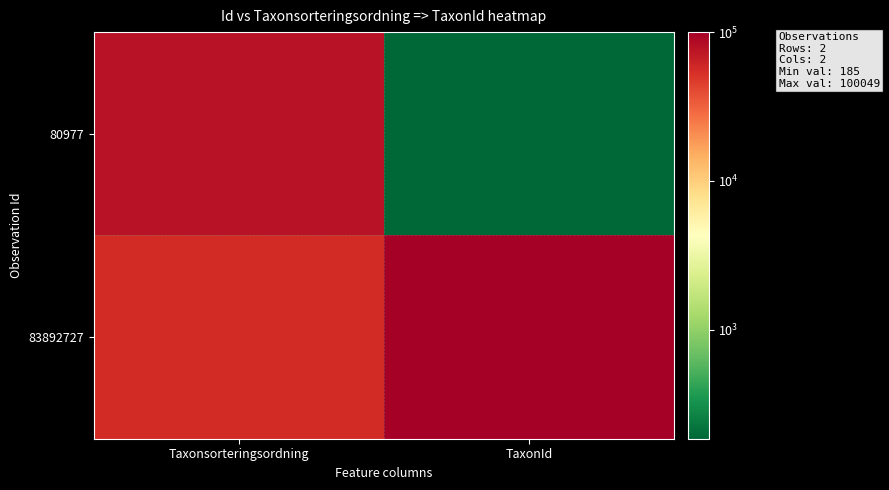

What is the difference between the highest and lowest values at TaxonId?

99864